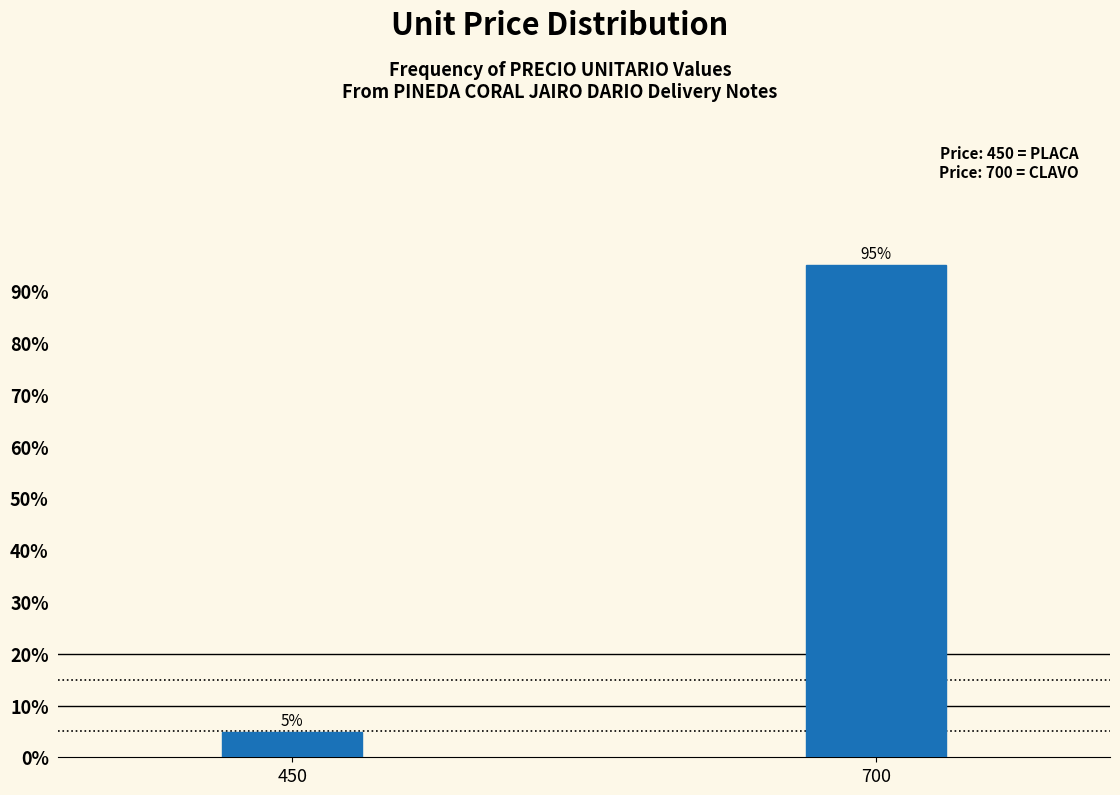

Where is the data nearest to the value 50?

450